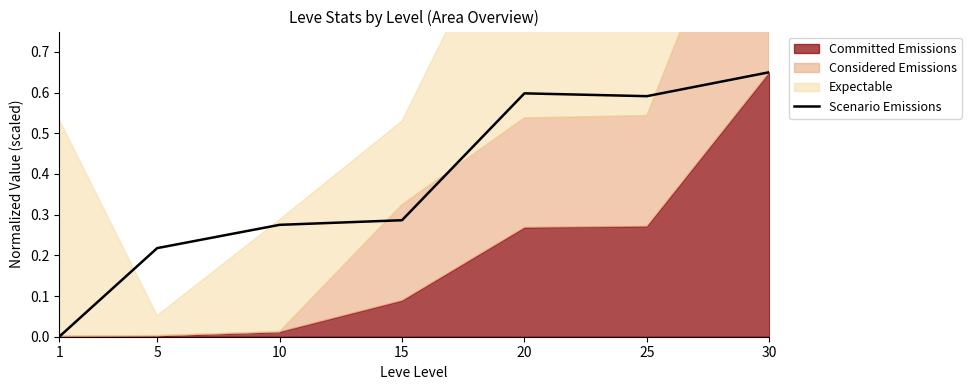

Count the number of categories in the chart.

7